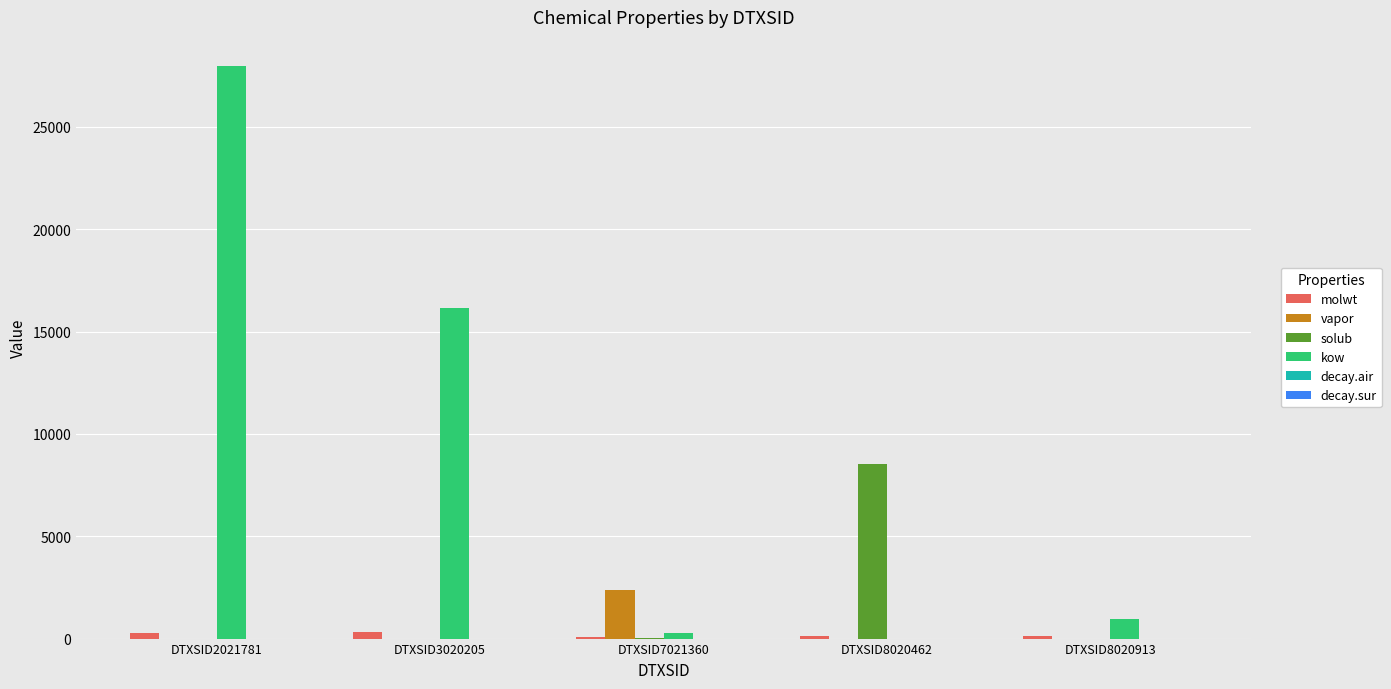

What is the average value of the kow series?

9080.5